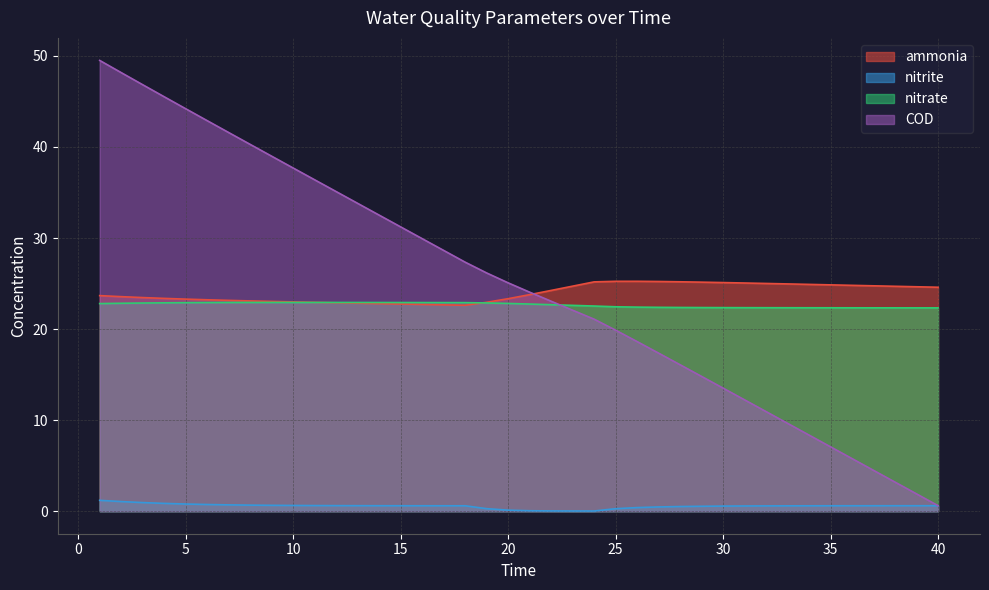

Between 23 and 25, which series saw the biggest shift?

COD